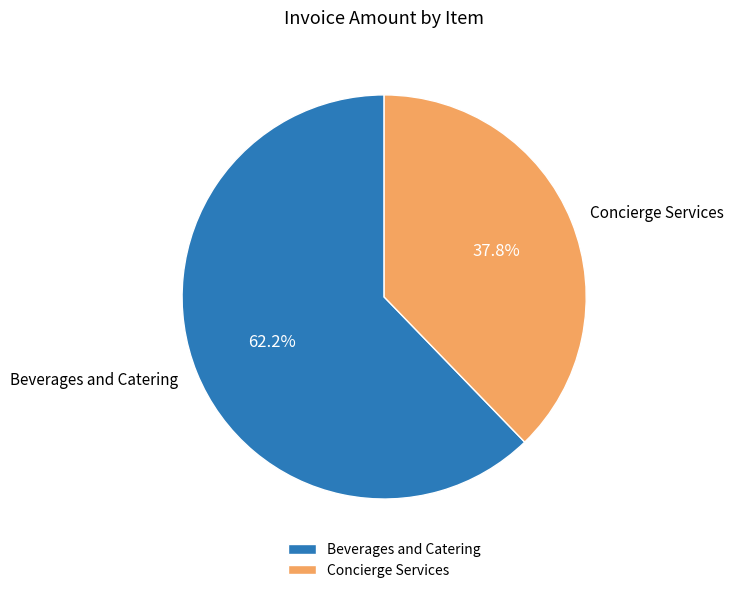

Rank the categories by value from lowest to highest.

Concierge Services, Beverages and Catering